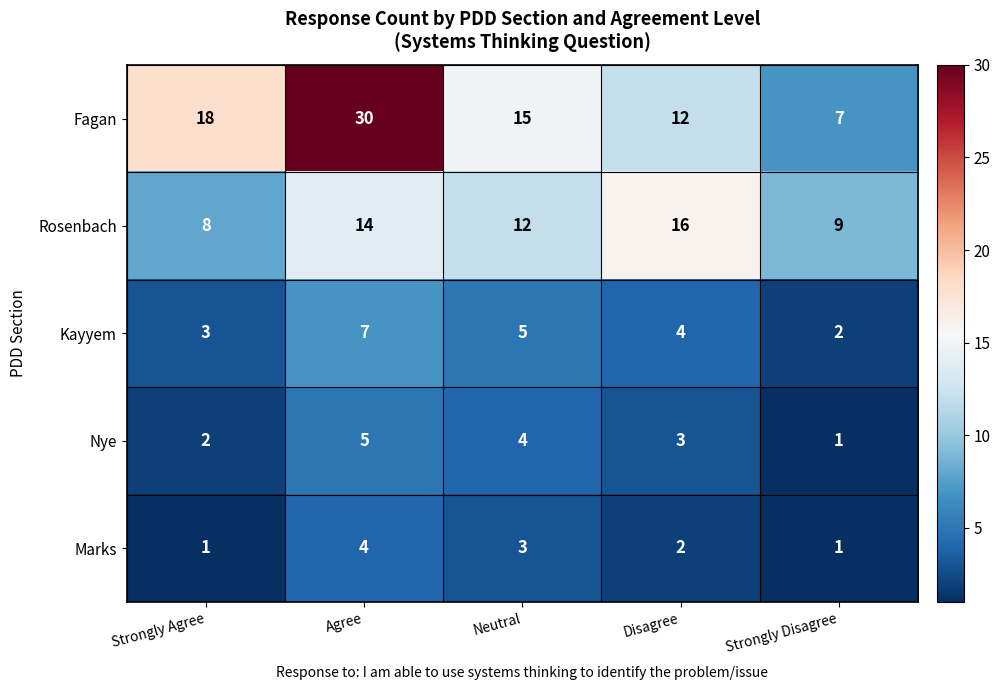

At which category does the chart reach its peak across all series?

Agree